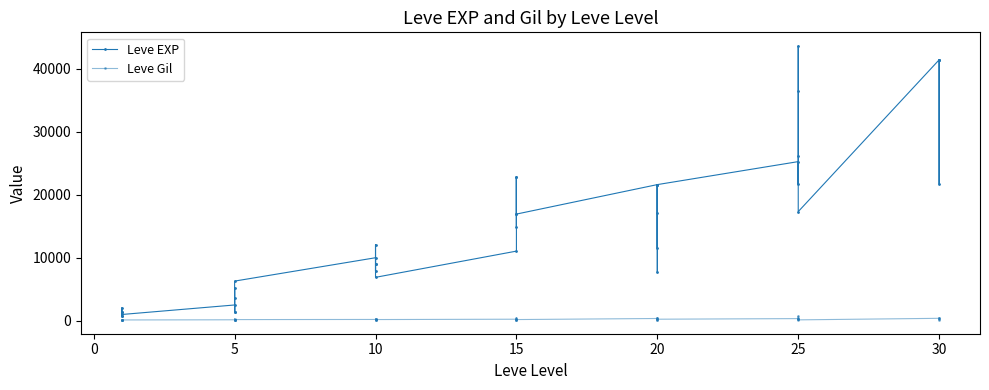

How many lines are shown in the chart?

2